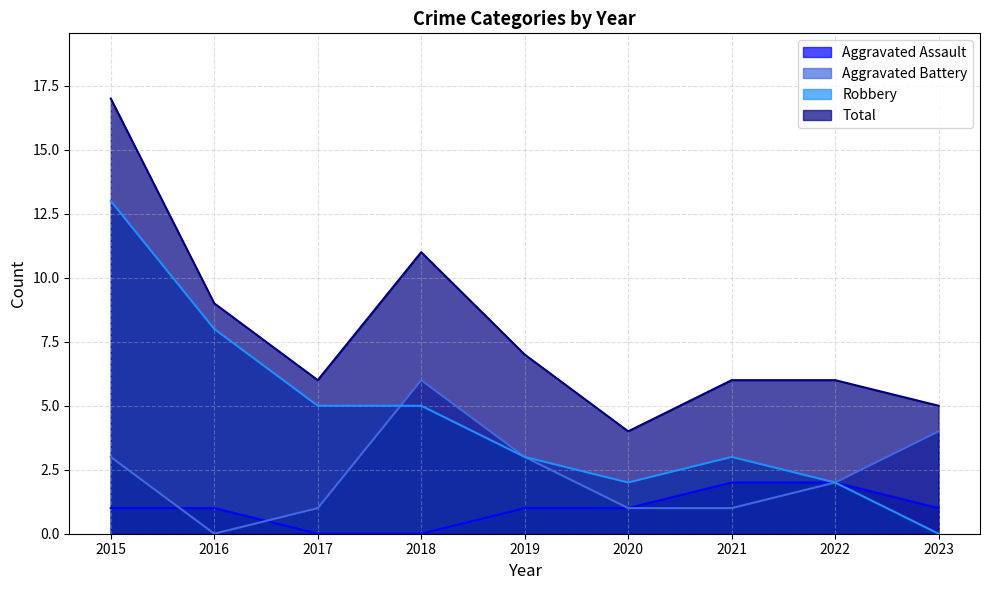

Rank the series by their maximum value, from lowest to highest.

Aggravated Assault, Aggravated Battery, Robbery, Total